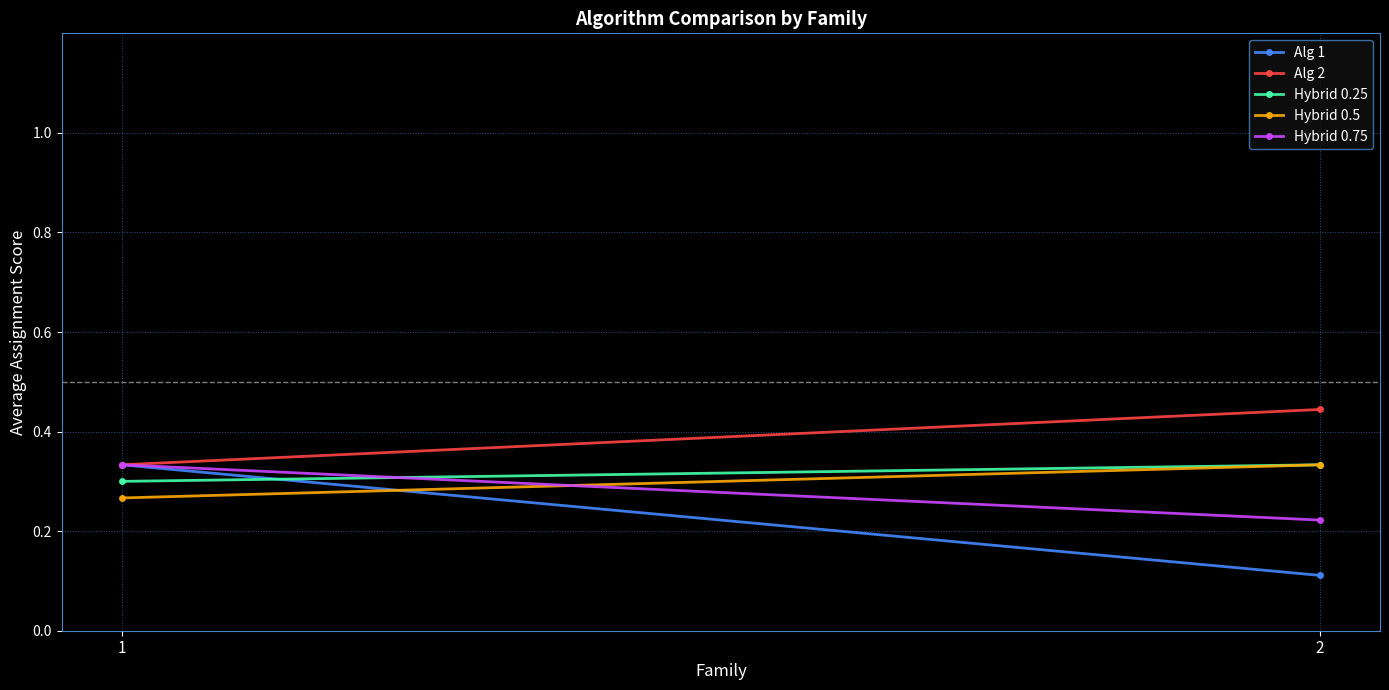

List the labels in order of Alg 2 value, largest first.

2, 1